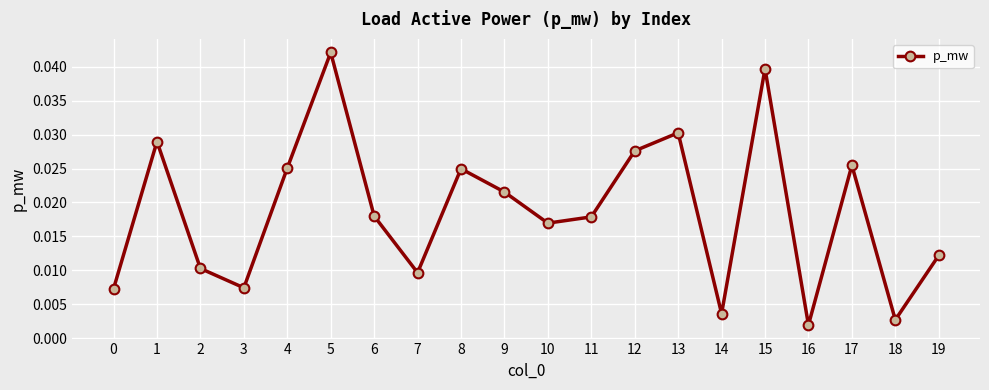

Which label corresponds to the largest value in the chart?

5